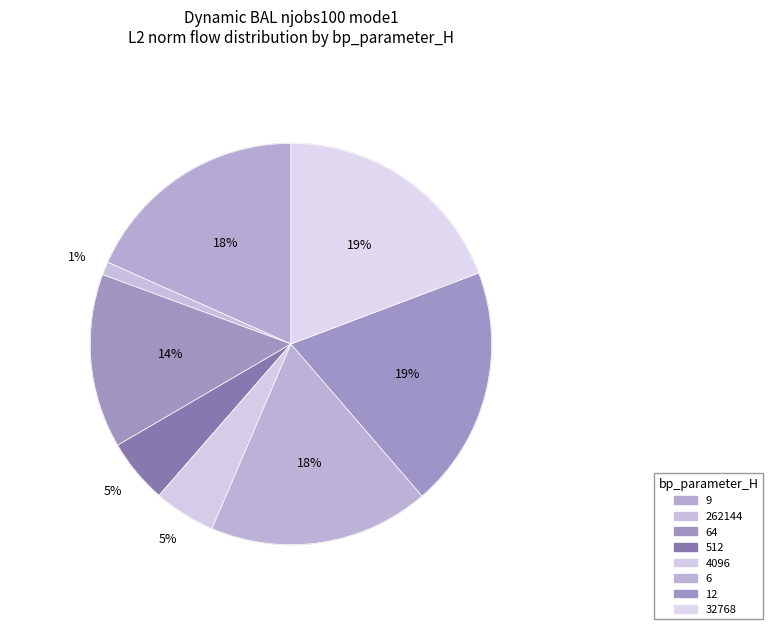

What percentage do 262144 and 12 together represent?

20.5%